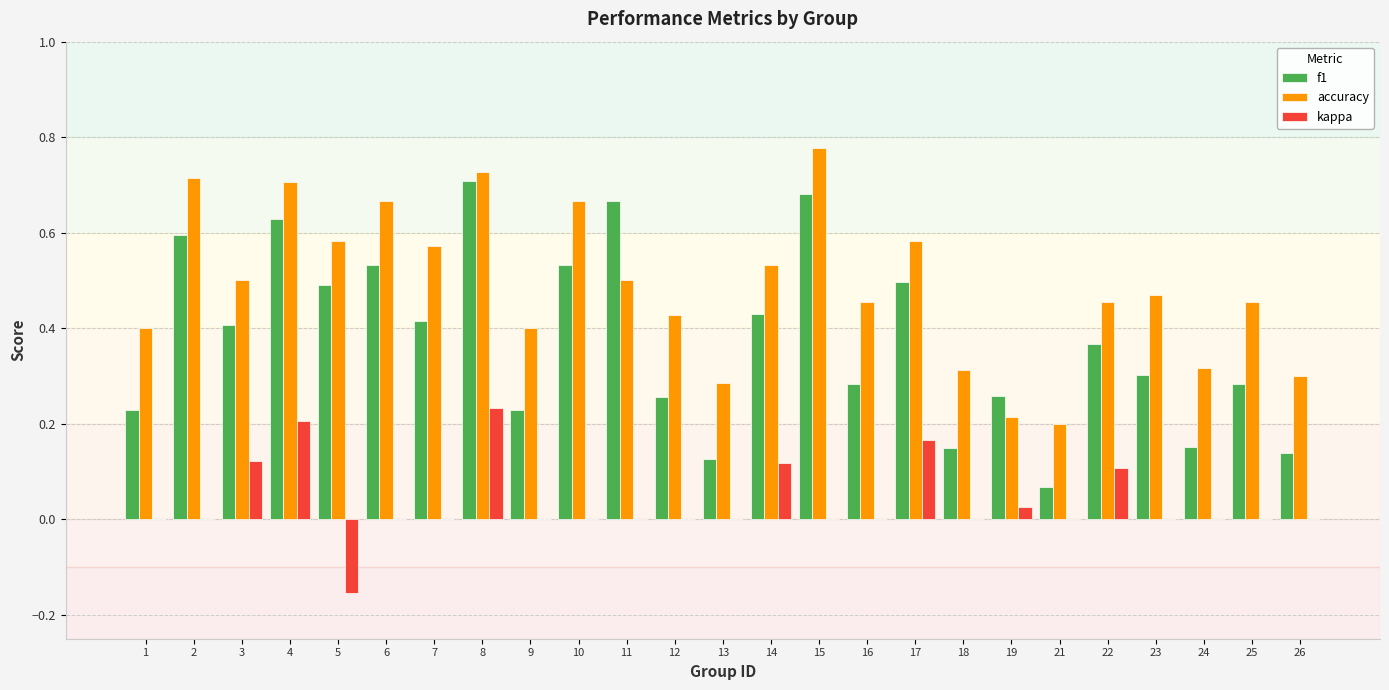

Which series changed the most between 6 and 13?

f1